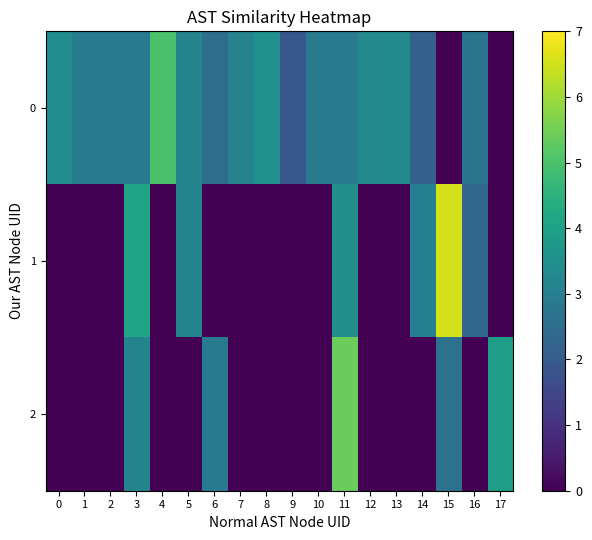

What is the spread (max minus min) of values at 0?

3.4